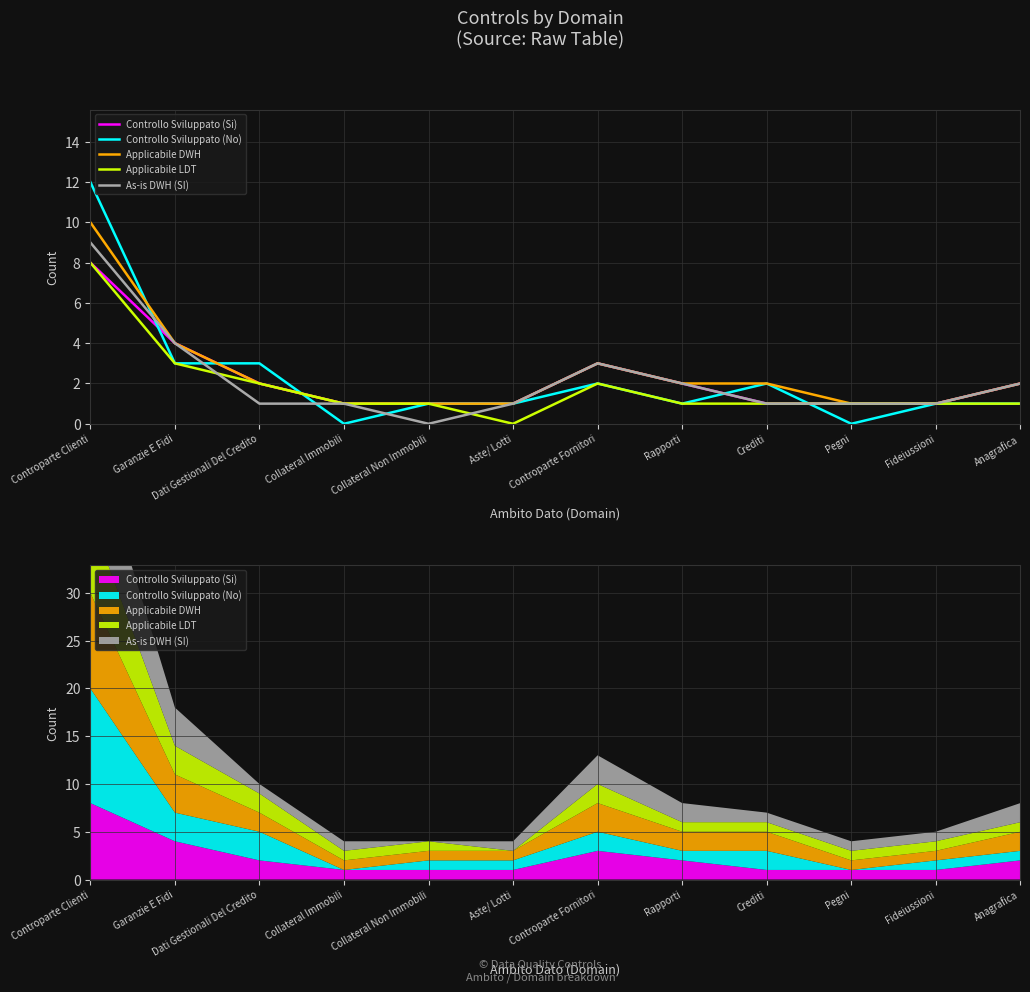

Is the value of Controllo Sviluppato (Si) at Garanzie E Fidi greater than the value of As-is DWH (SI) at Aste/ Lotti?

Yes